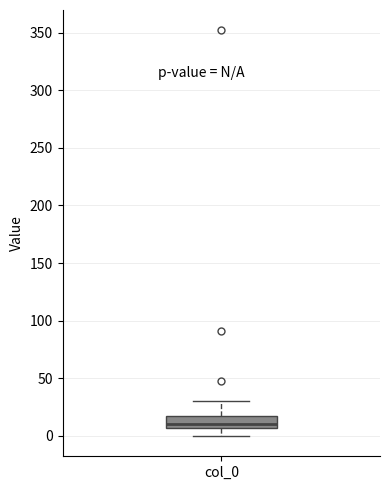

Transcribe this box plot: give where the median line is, the range the box spans, and where the two whiskers end, as read against the y-axis. The values are not printed on the chart, so give them approximately, as read against the axis.

median 10, box 5 to 20, whiskers 0 to 30